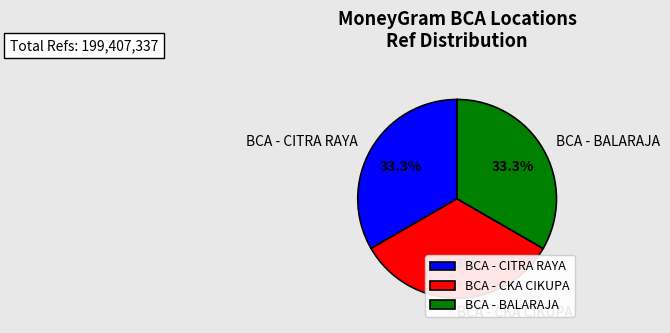

What is the ratio of the value at BCA - CITRA RAYA to the value at BCA - BALARAJA?

1.0